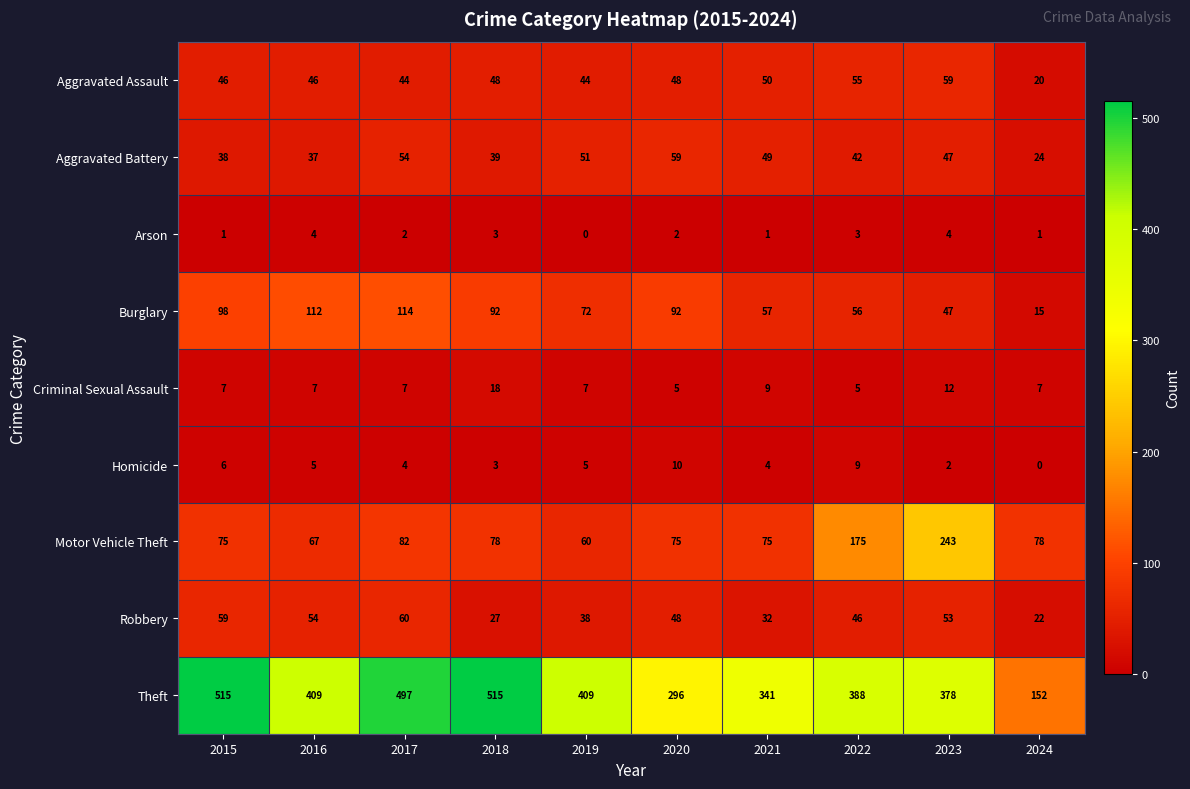

At 2019, list the series in order from smallest to largest.

Arson, Homicide, Criminal Sexual Assault, Robbery, Aggravated Assault, Aggravated Battery, Motor Vehicle Theft, Burglary, Theft